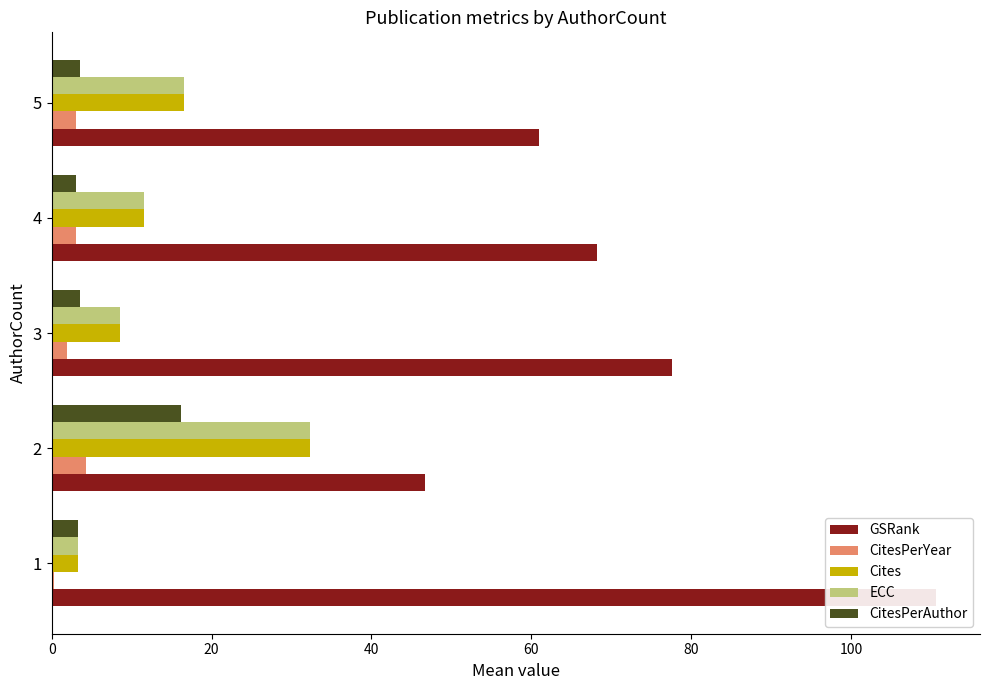

What are all the series names shown in the legend?

GSRank, CitesPerYear, Cites, ECC, CitesPerAuthor